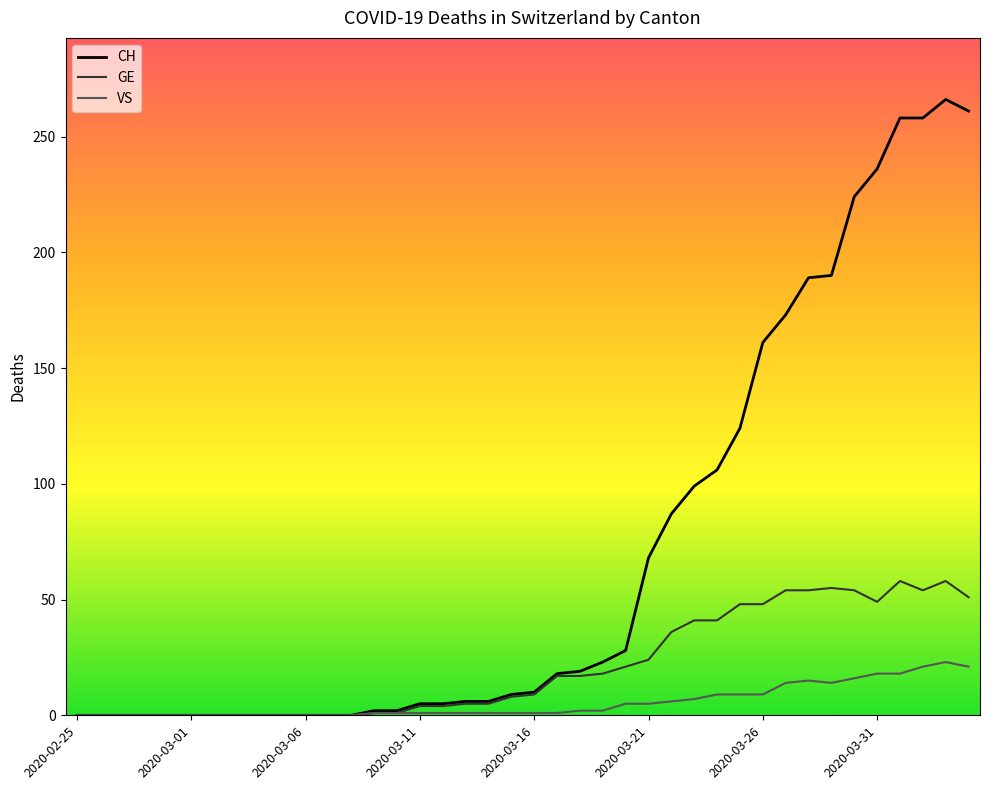

What is the greatest value displayed?

266